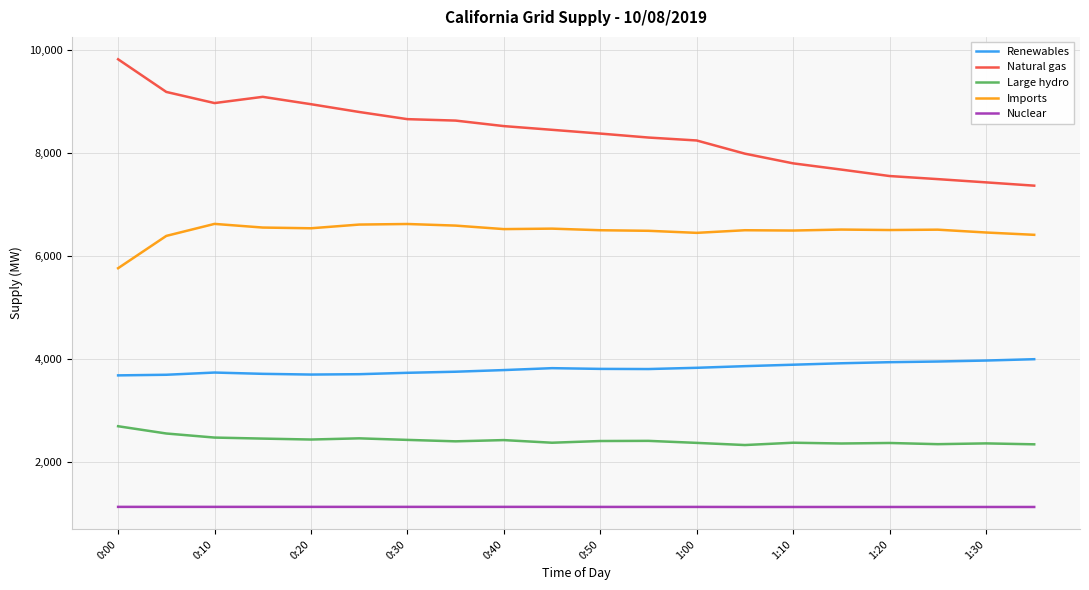

Which series has the widest spread of values?

Natural gas